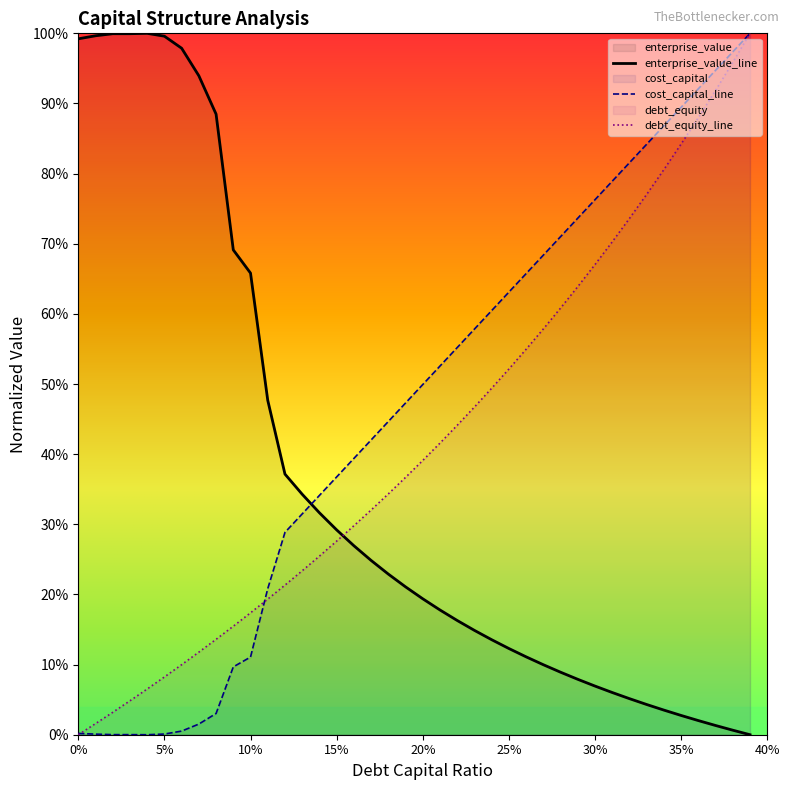

What is the label of the 11th point from the left?

10%